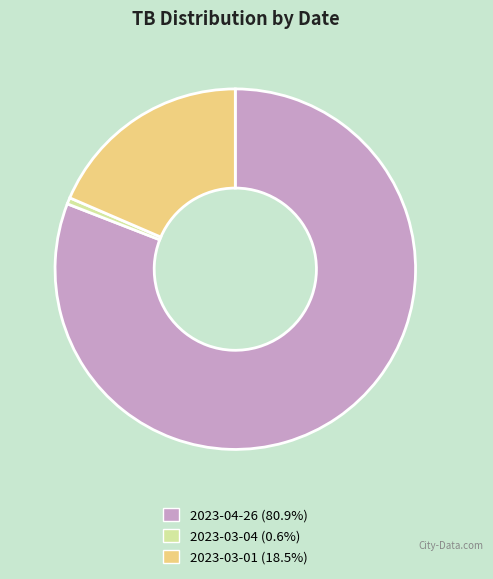

Combined, do 2023-04-26 and 2023-03-04 account for over 50%?

Yes